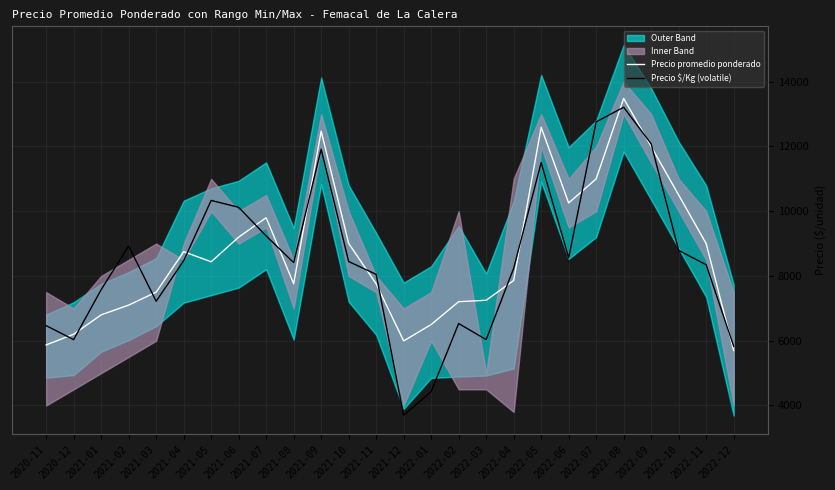

At which label does Precio promedio ponderado reach its minimum?

2022-12